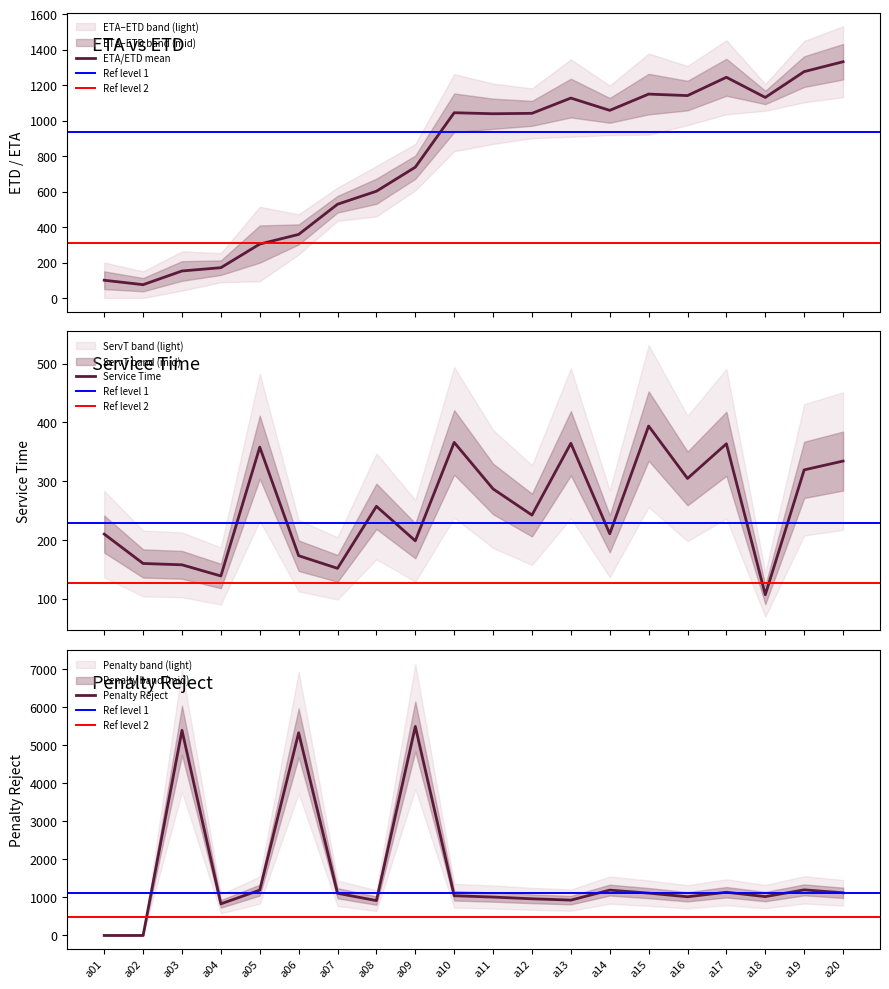

Count the number of data series in this chart.

3